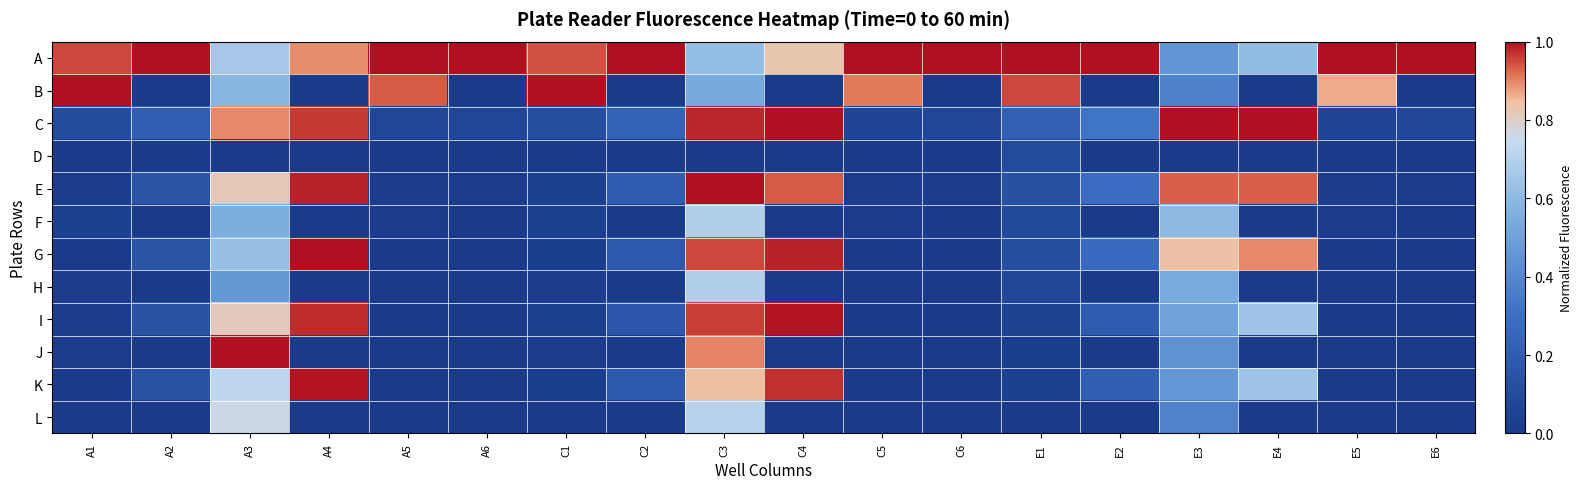

At E3, list the series in order from smallest to largest.

D, B, L, J, A, K, I, H, F, G, E, C